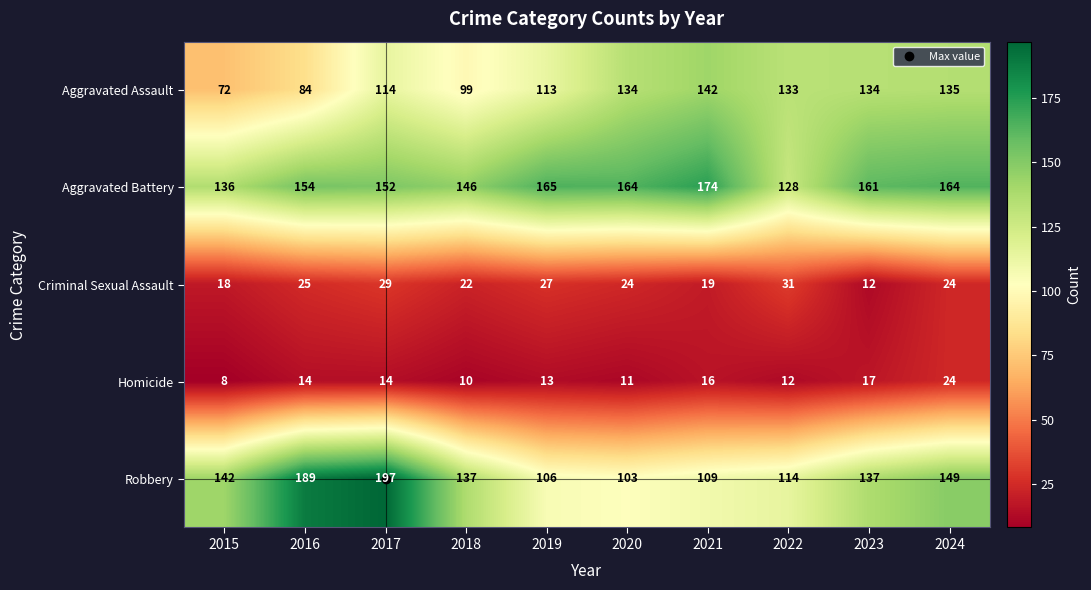

What is the spread (max minus min) of values at 2016?

175